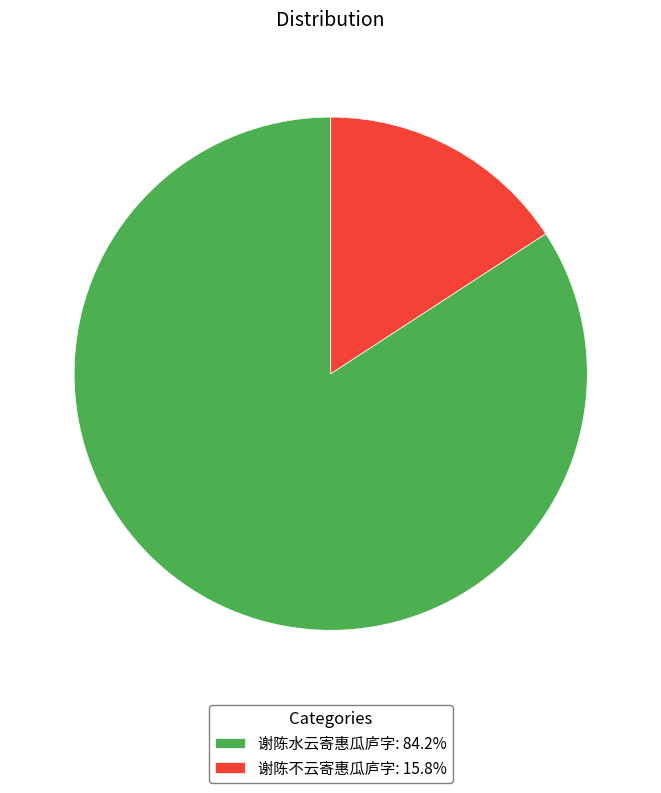

Does any single category account for the majority?

Yes